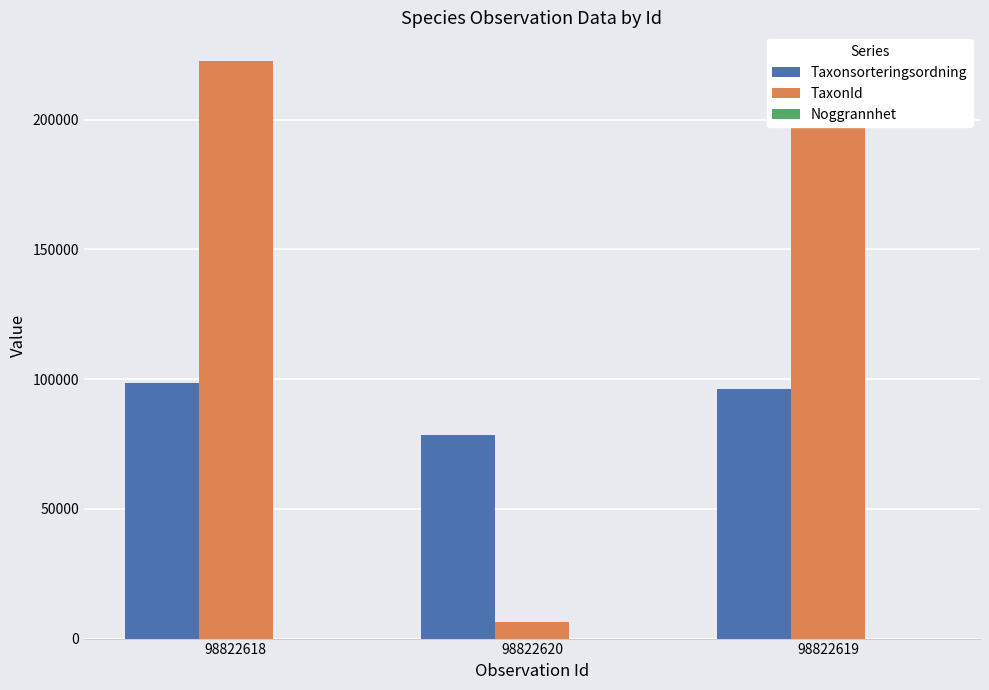

What is the greatest value displayed?

222498